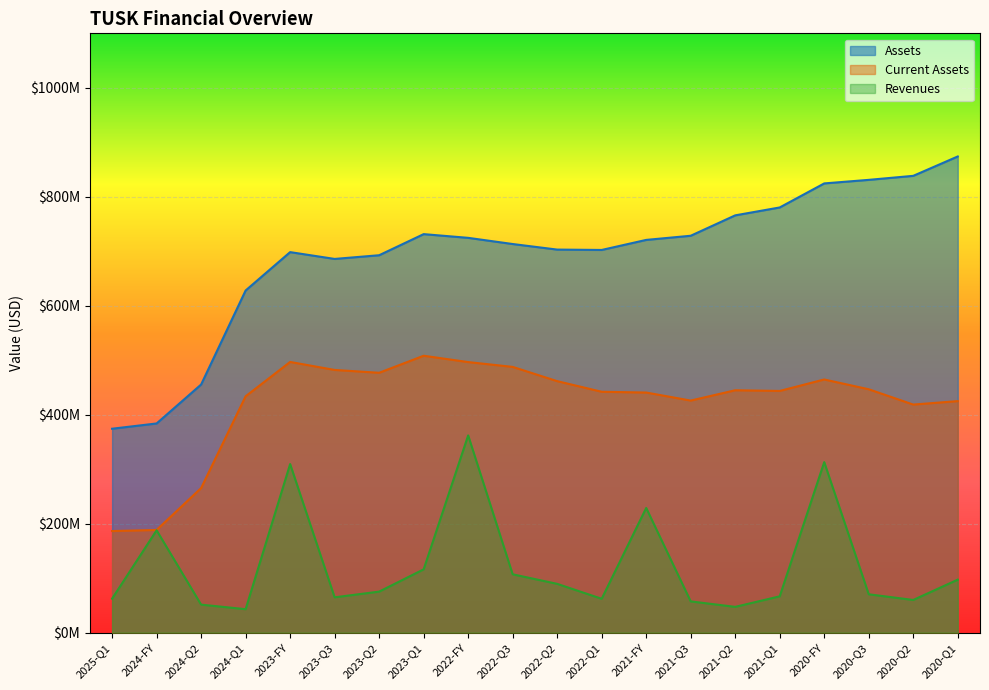

What is the value of the income_statement.revenues point at the 11th from the left?

89678000